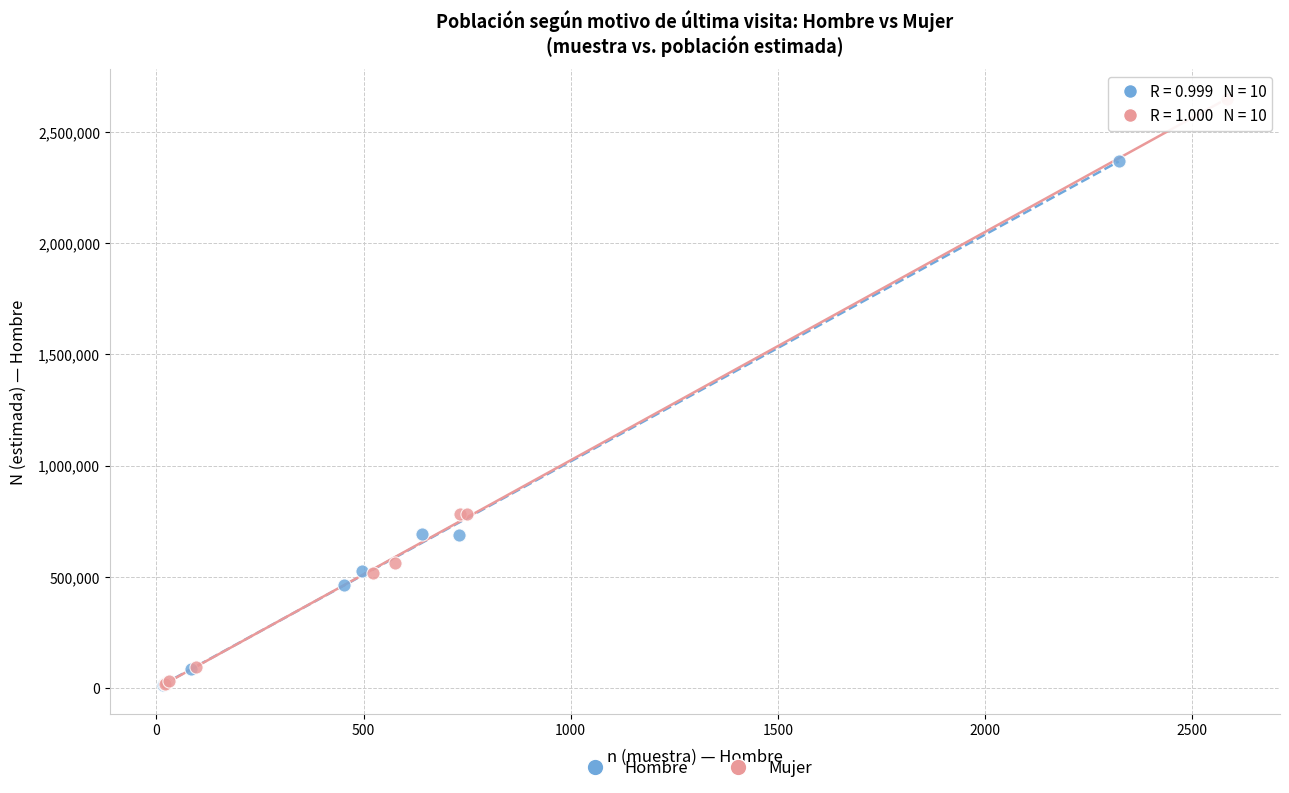

Which series has the largest Y range (max minus min)?

Mujer